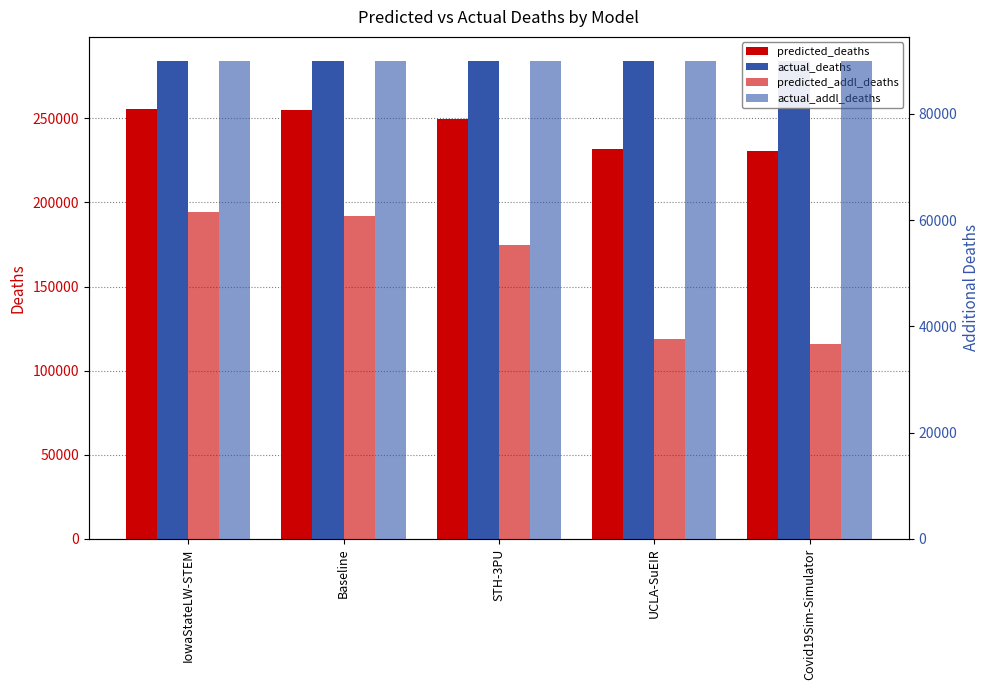

What position from the left is Covid19Sim-Simulator?

5